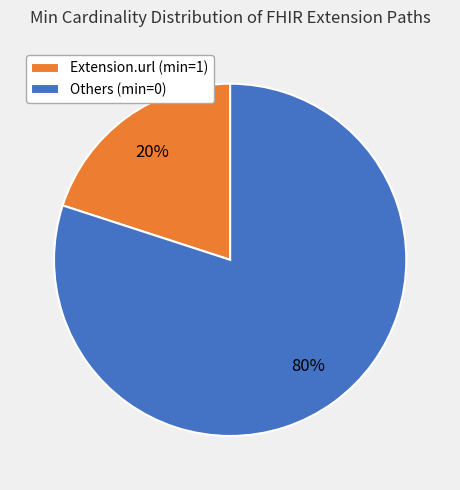

Does any single category account for the majority?

Yes